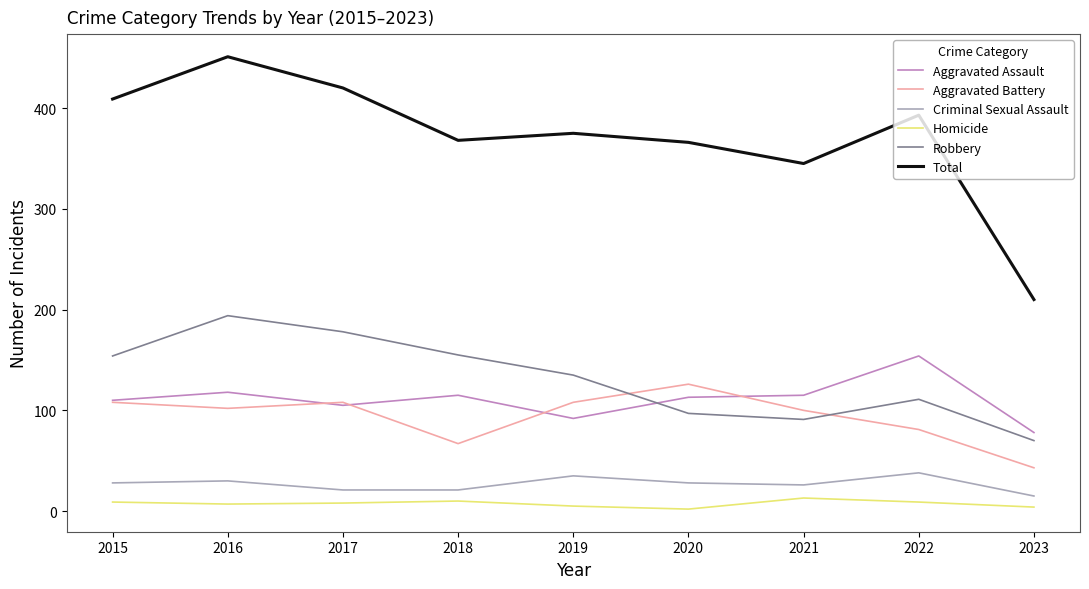

The Aggravated Battery series shows 81 at 2022. True or false?

True